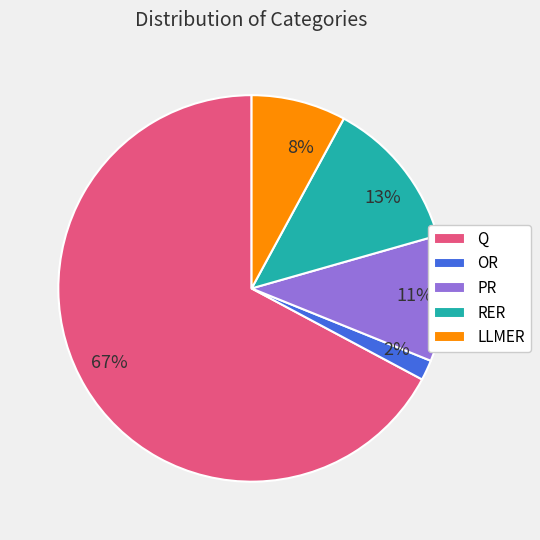

Is it true that Q is 67% of the pie?

True